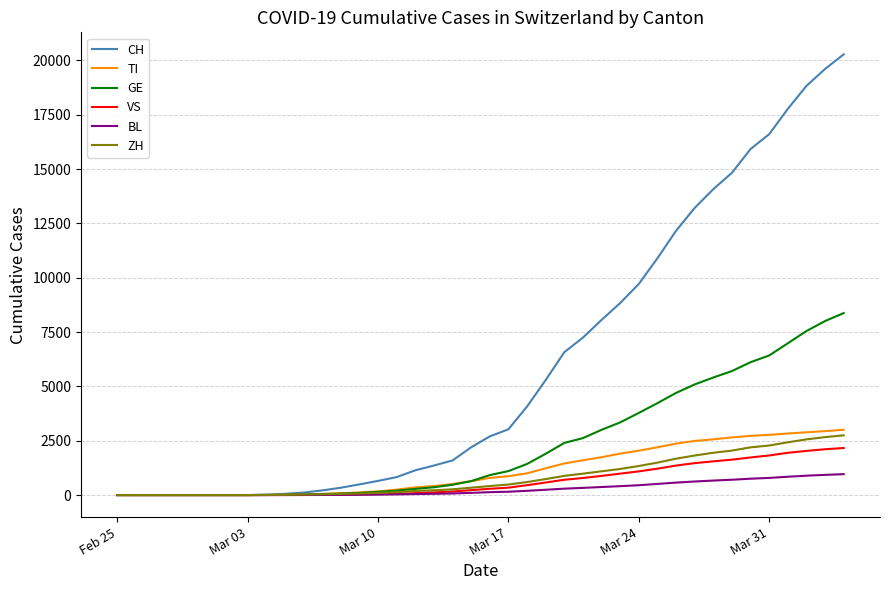

What is the highest value of the VS series?

2164